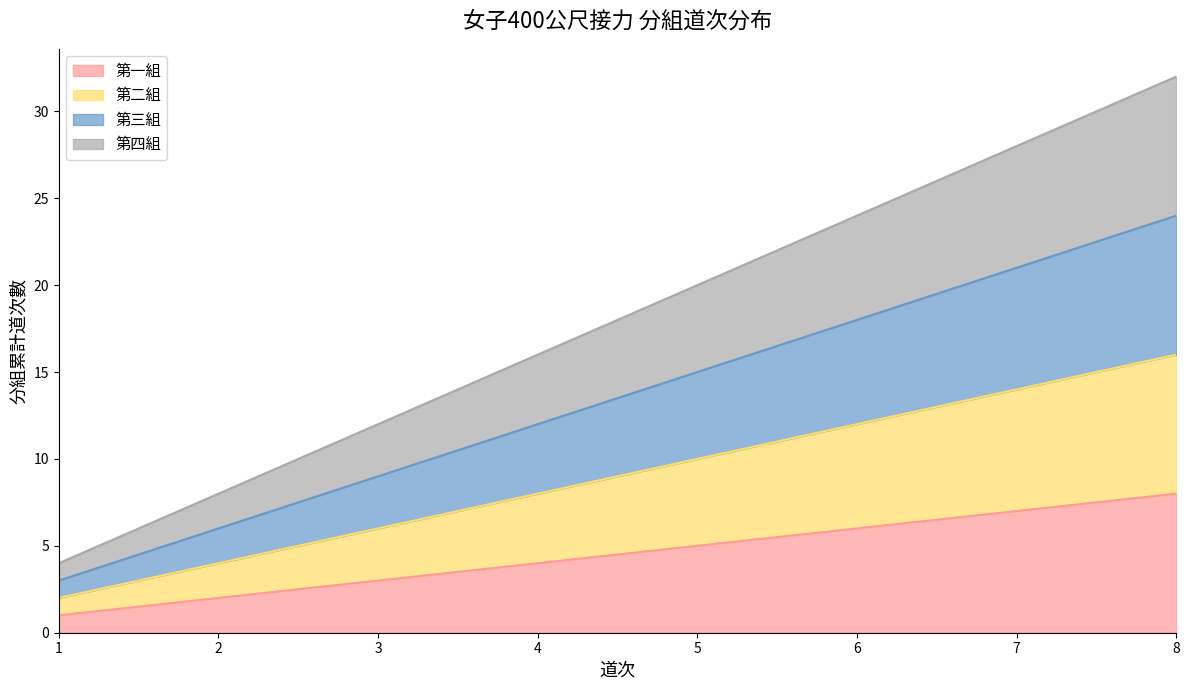

What are all the series names shown in the legend?

第一組, 第二組, 第三組, 第四組